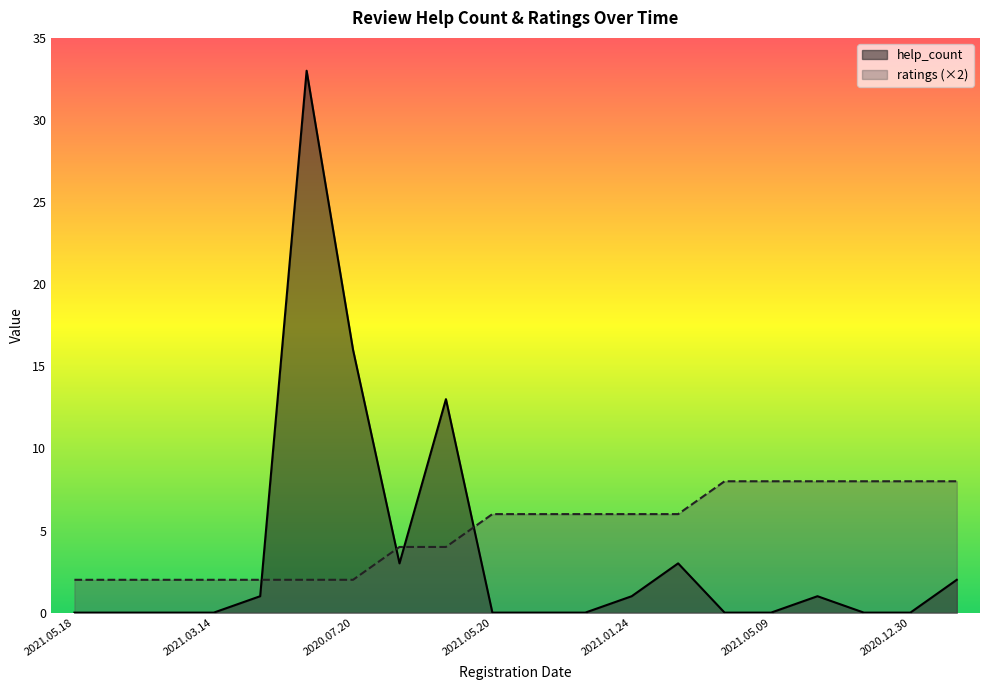

At how many categories does at least one series exceed 2?

15